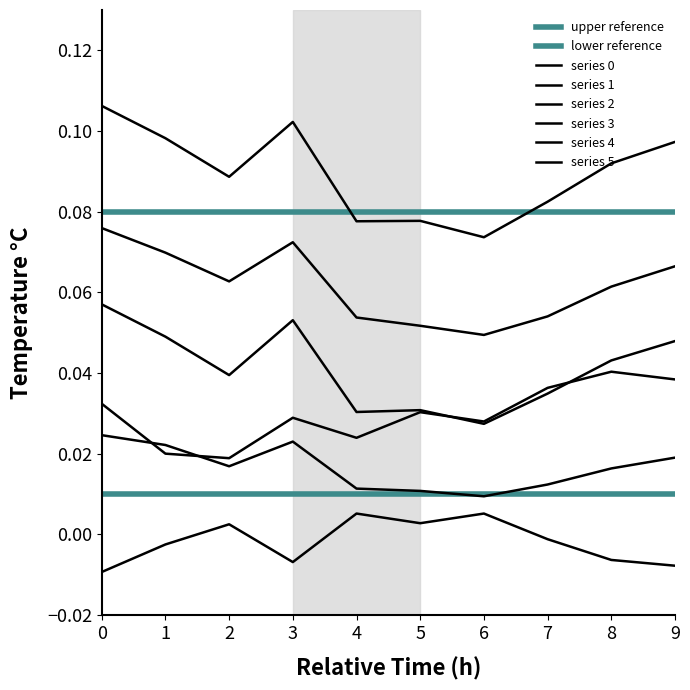

True or false: 5 and 3 cross at least once.

False